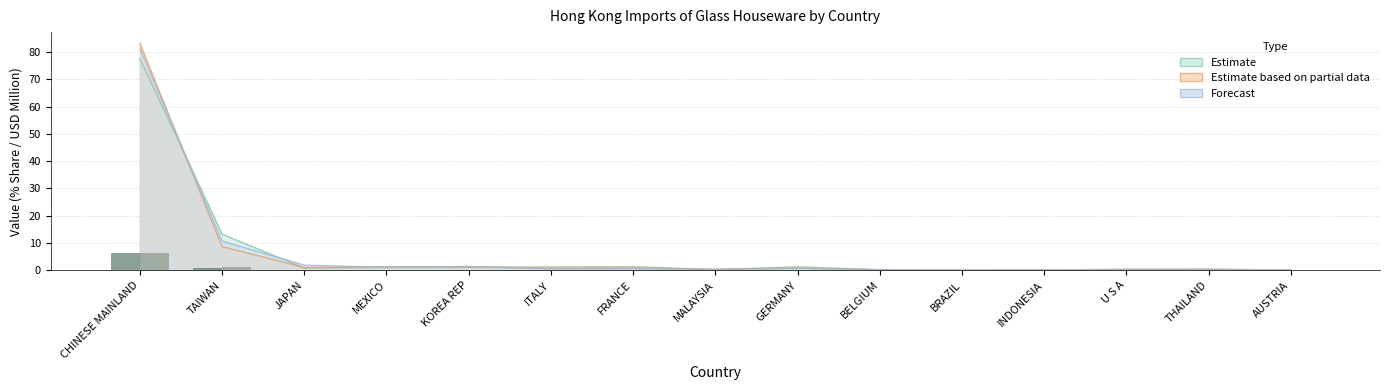

At how many categories does at least one series exceed 0?

14